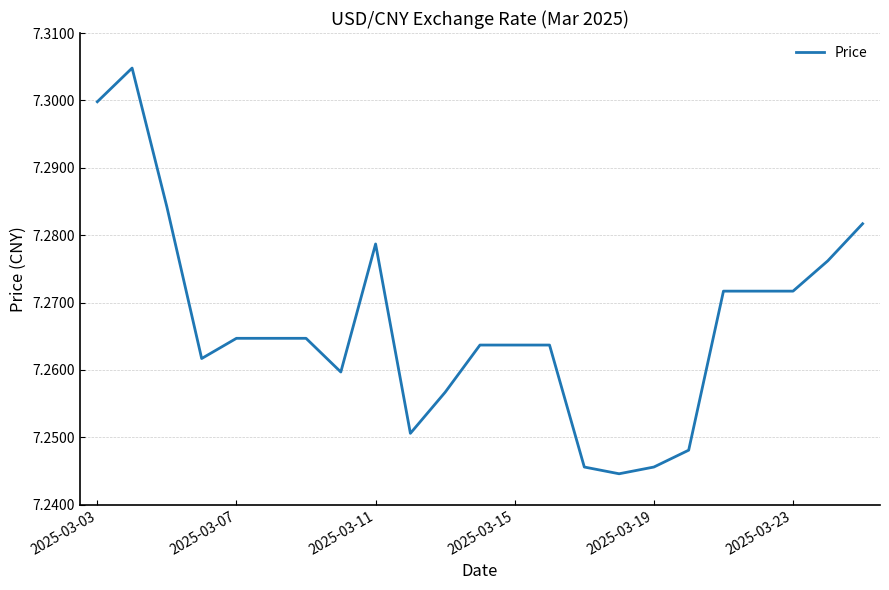

What is the ratio of the value at 2025-03-11 to the value at 2025-03-15?

1.0